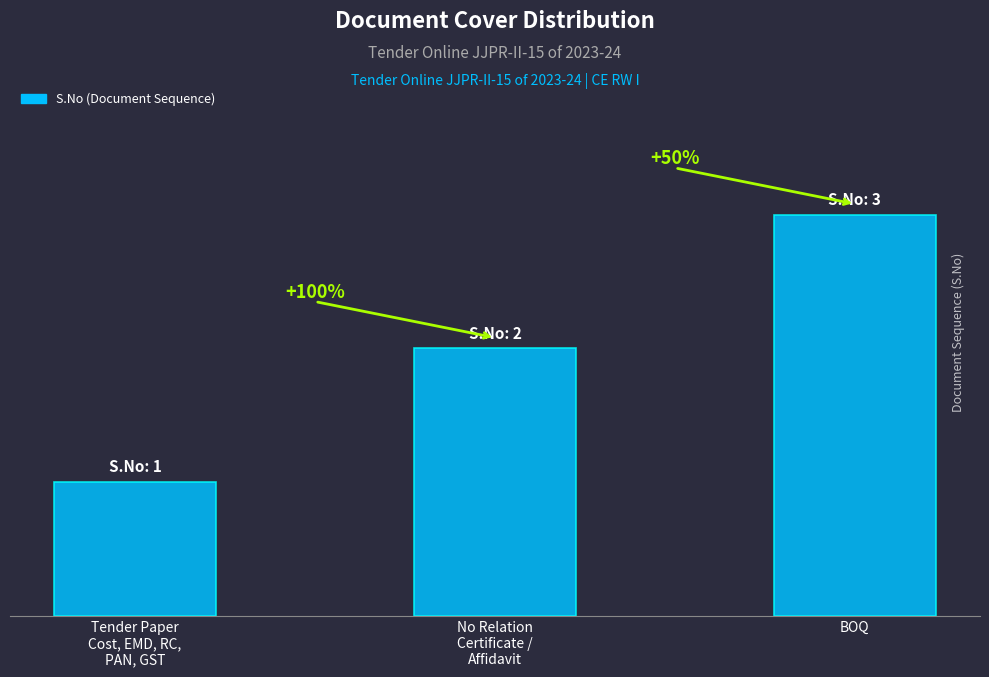

What is the smallest value displayed?

1